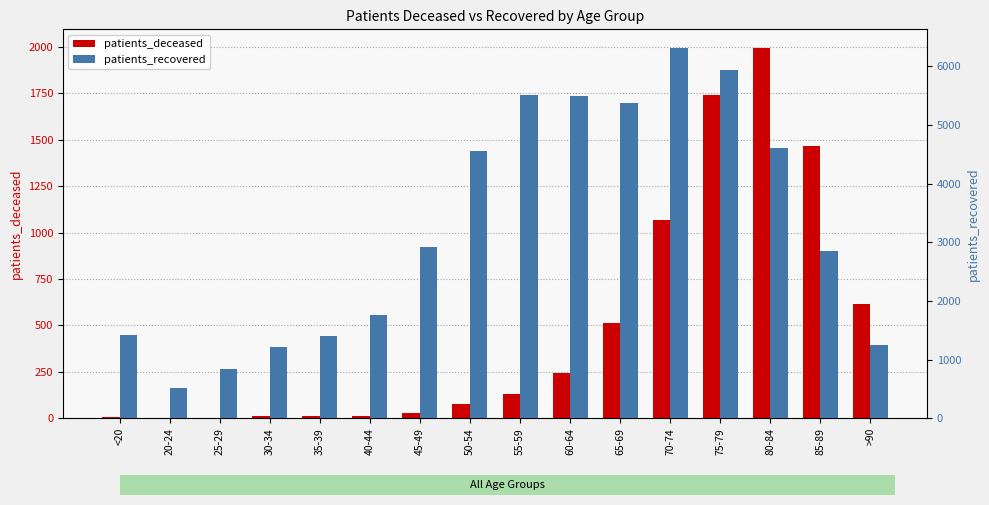

Are the bars horizontal?

No